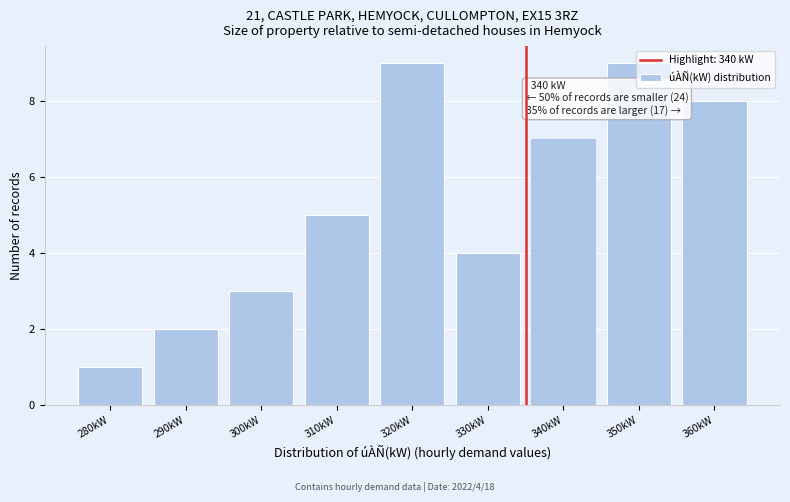

What is the difference between the maximum and minimum values?

8